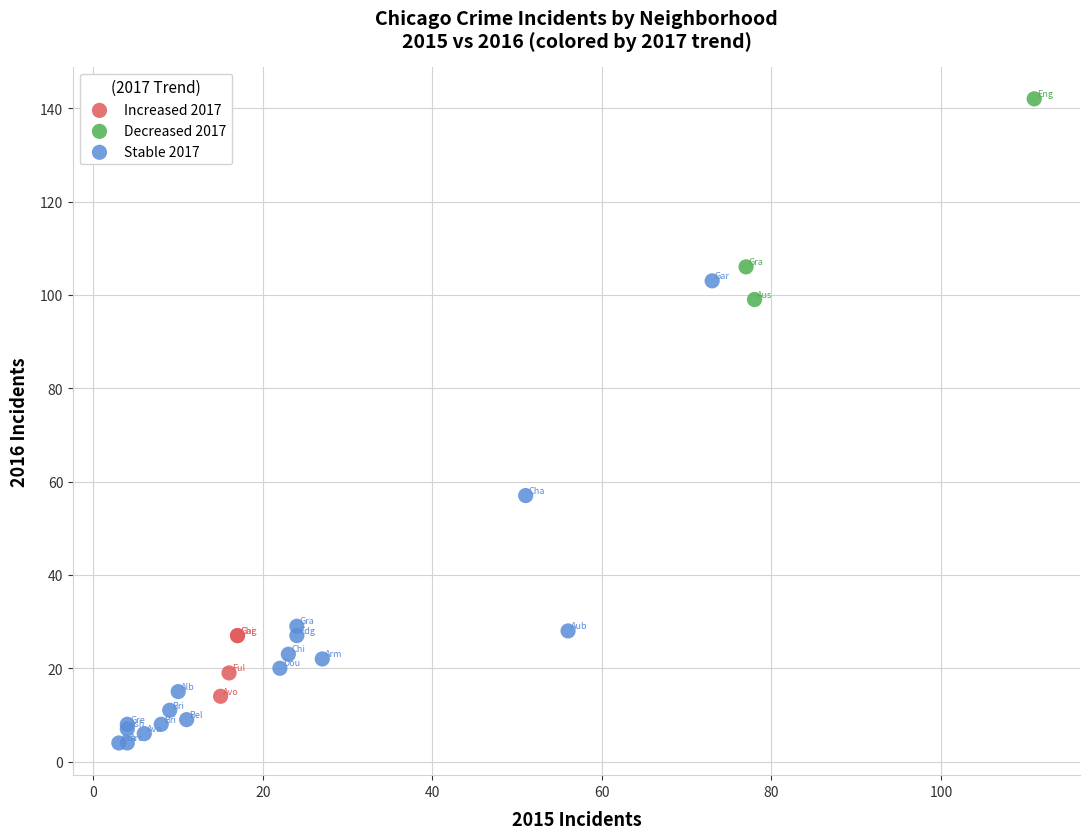

Which series has the widest spread of Y values?

Stable 2017